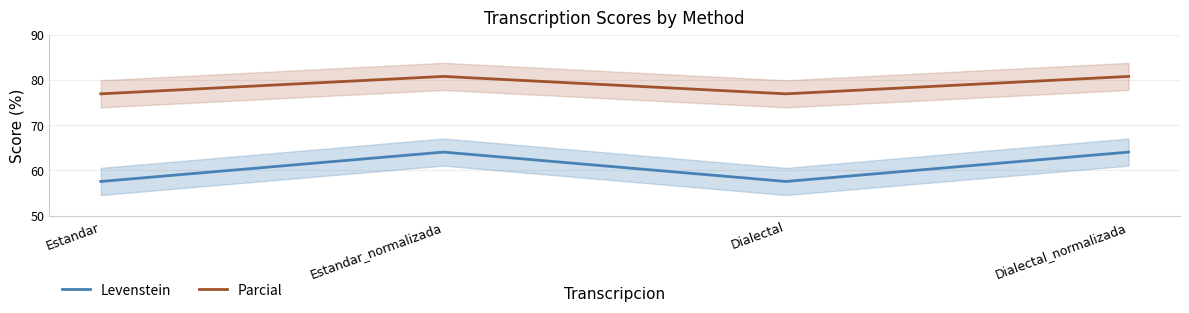

True or false: Parcial and Levenstein cross at least once.

False